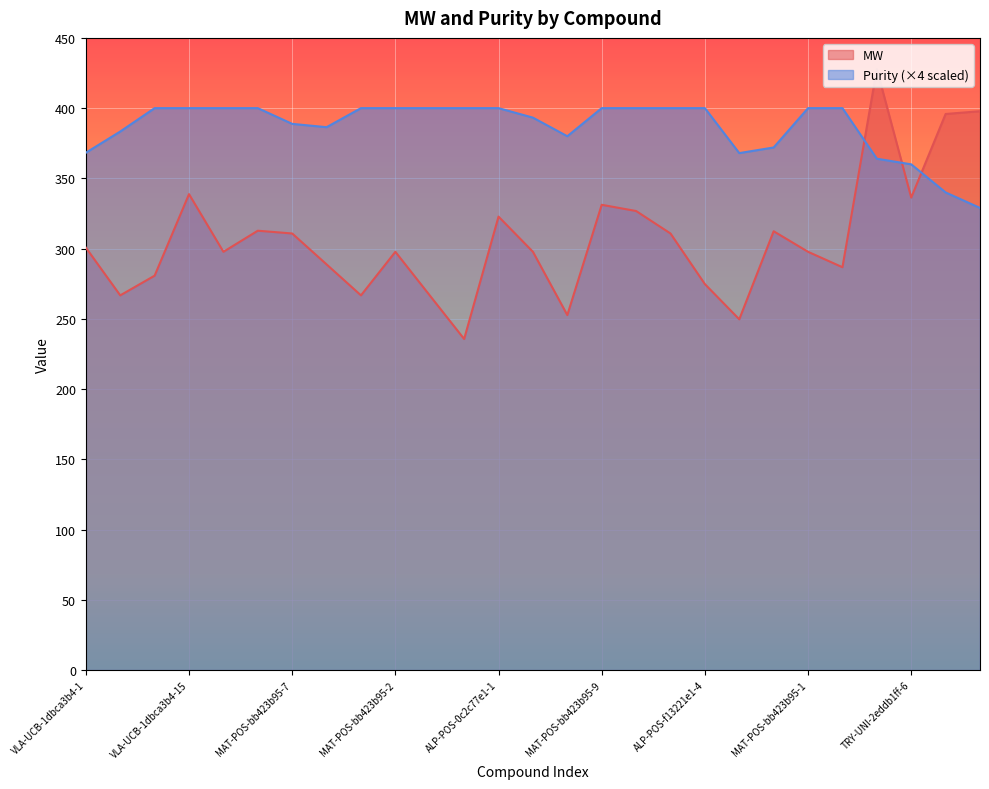

Where is MW nearest to the value 331?

MAT-POS-bb423b95-9